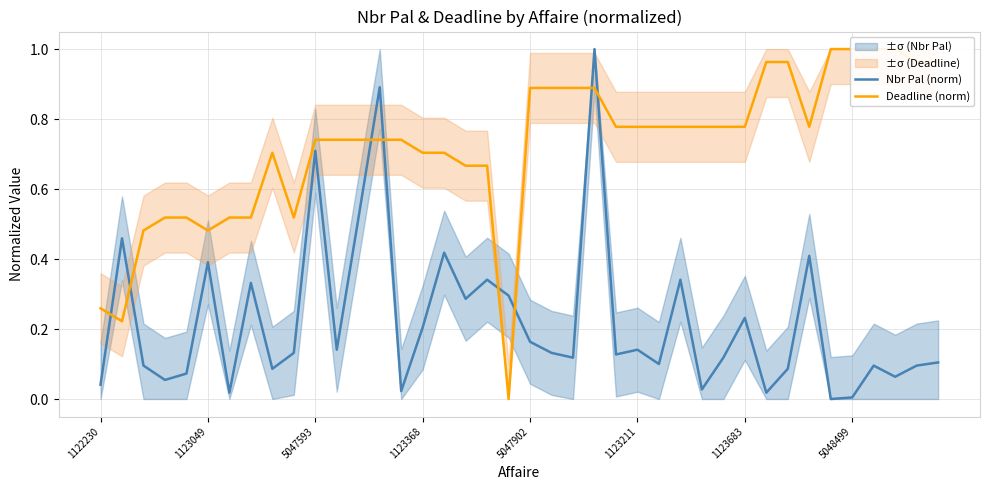

How many lines are shown in the chart?

2